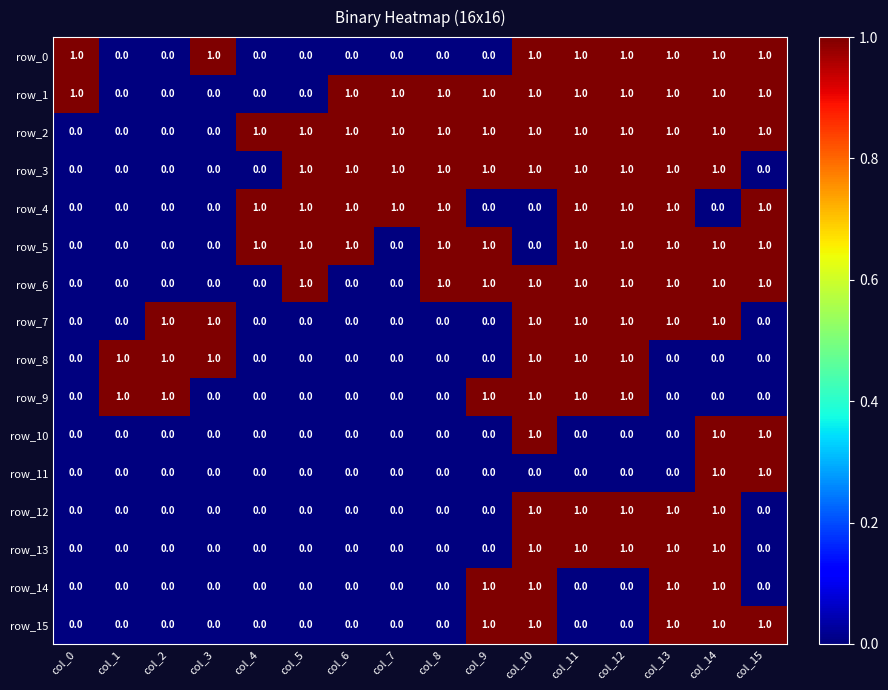

What is the sum of all row_12 values?

5